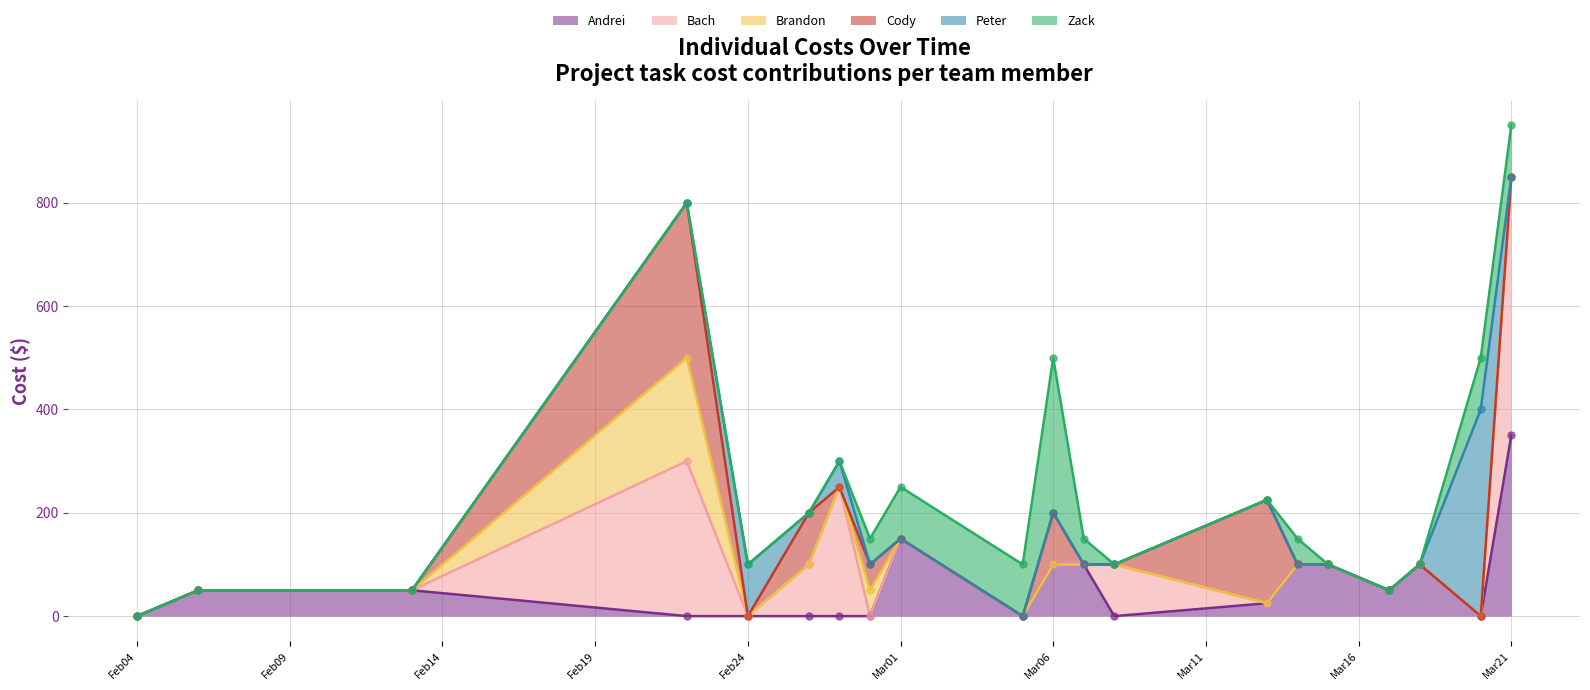

Which series reaches the maximum Y coordinate?

Bach